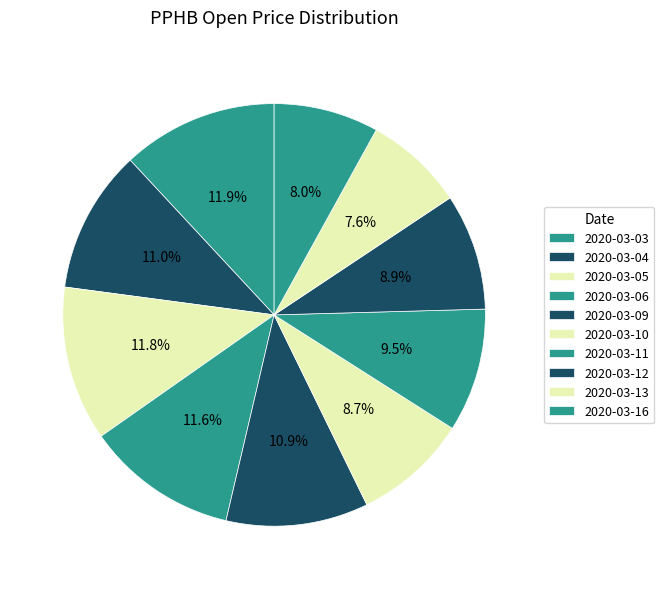

Is there a majority slice in this chart?

No